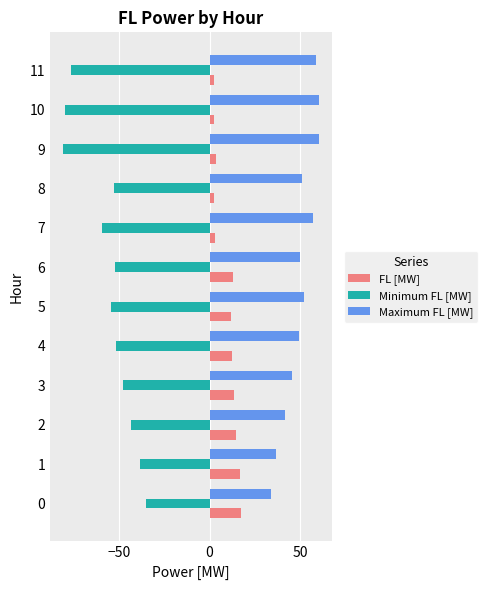

What is the difference between the highest and lowest values at 0?

69.2